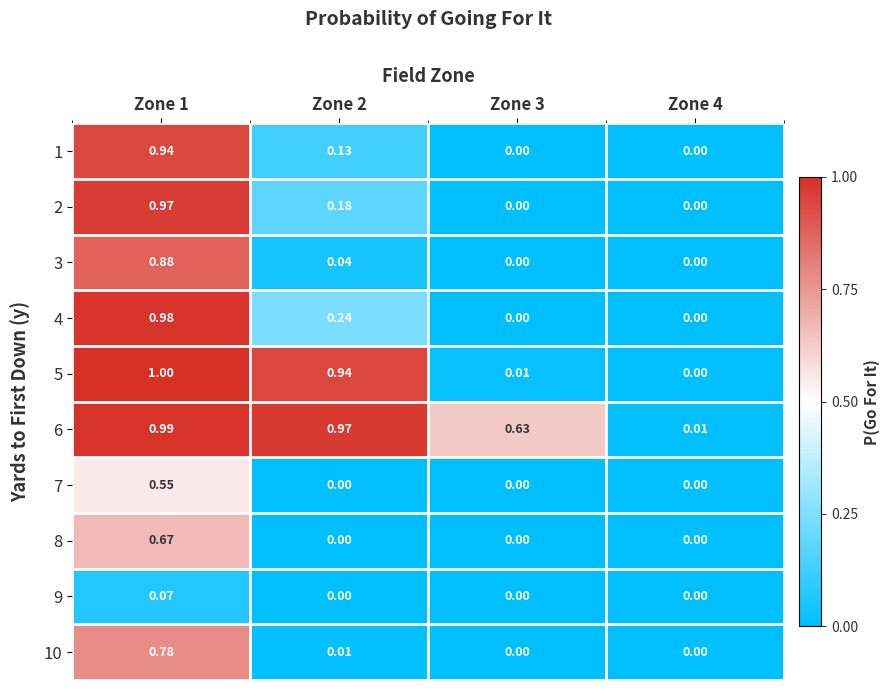

Which series has the largest total across all categories?

6